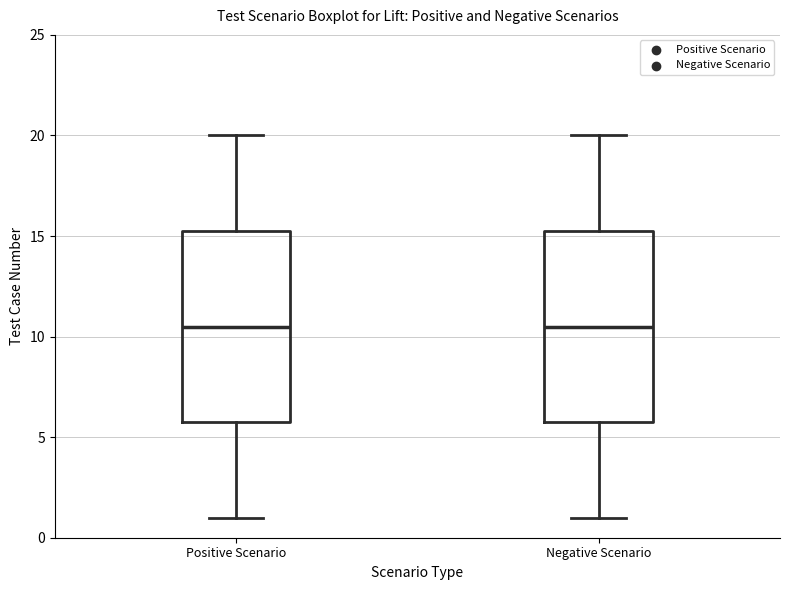

Reading left to right, read every box against the y-axis: the position of its median line, the range the box covers, and the ends of its whiskers. The values are not printed on the chart, so give them approximately, as read against the axis.

Positive Scenario: median 10.5, box 6.0 to 15.5, whiskers 1.0 to 20.0
Negative Scenario: median 10.5, box 6.0 to 15.5, whiskers 1.0 to 20.0